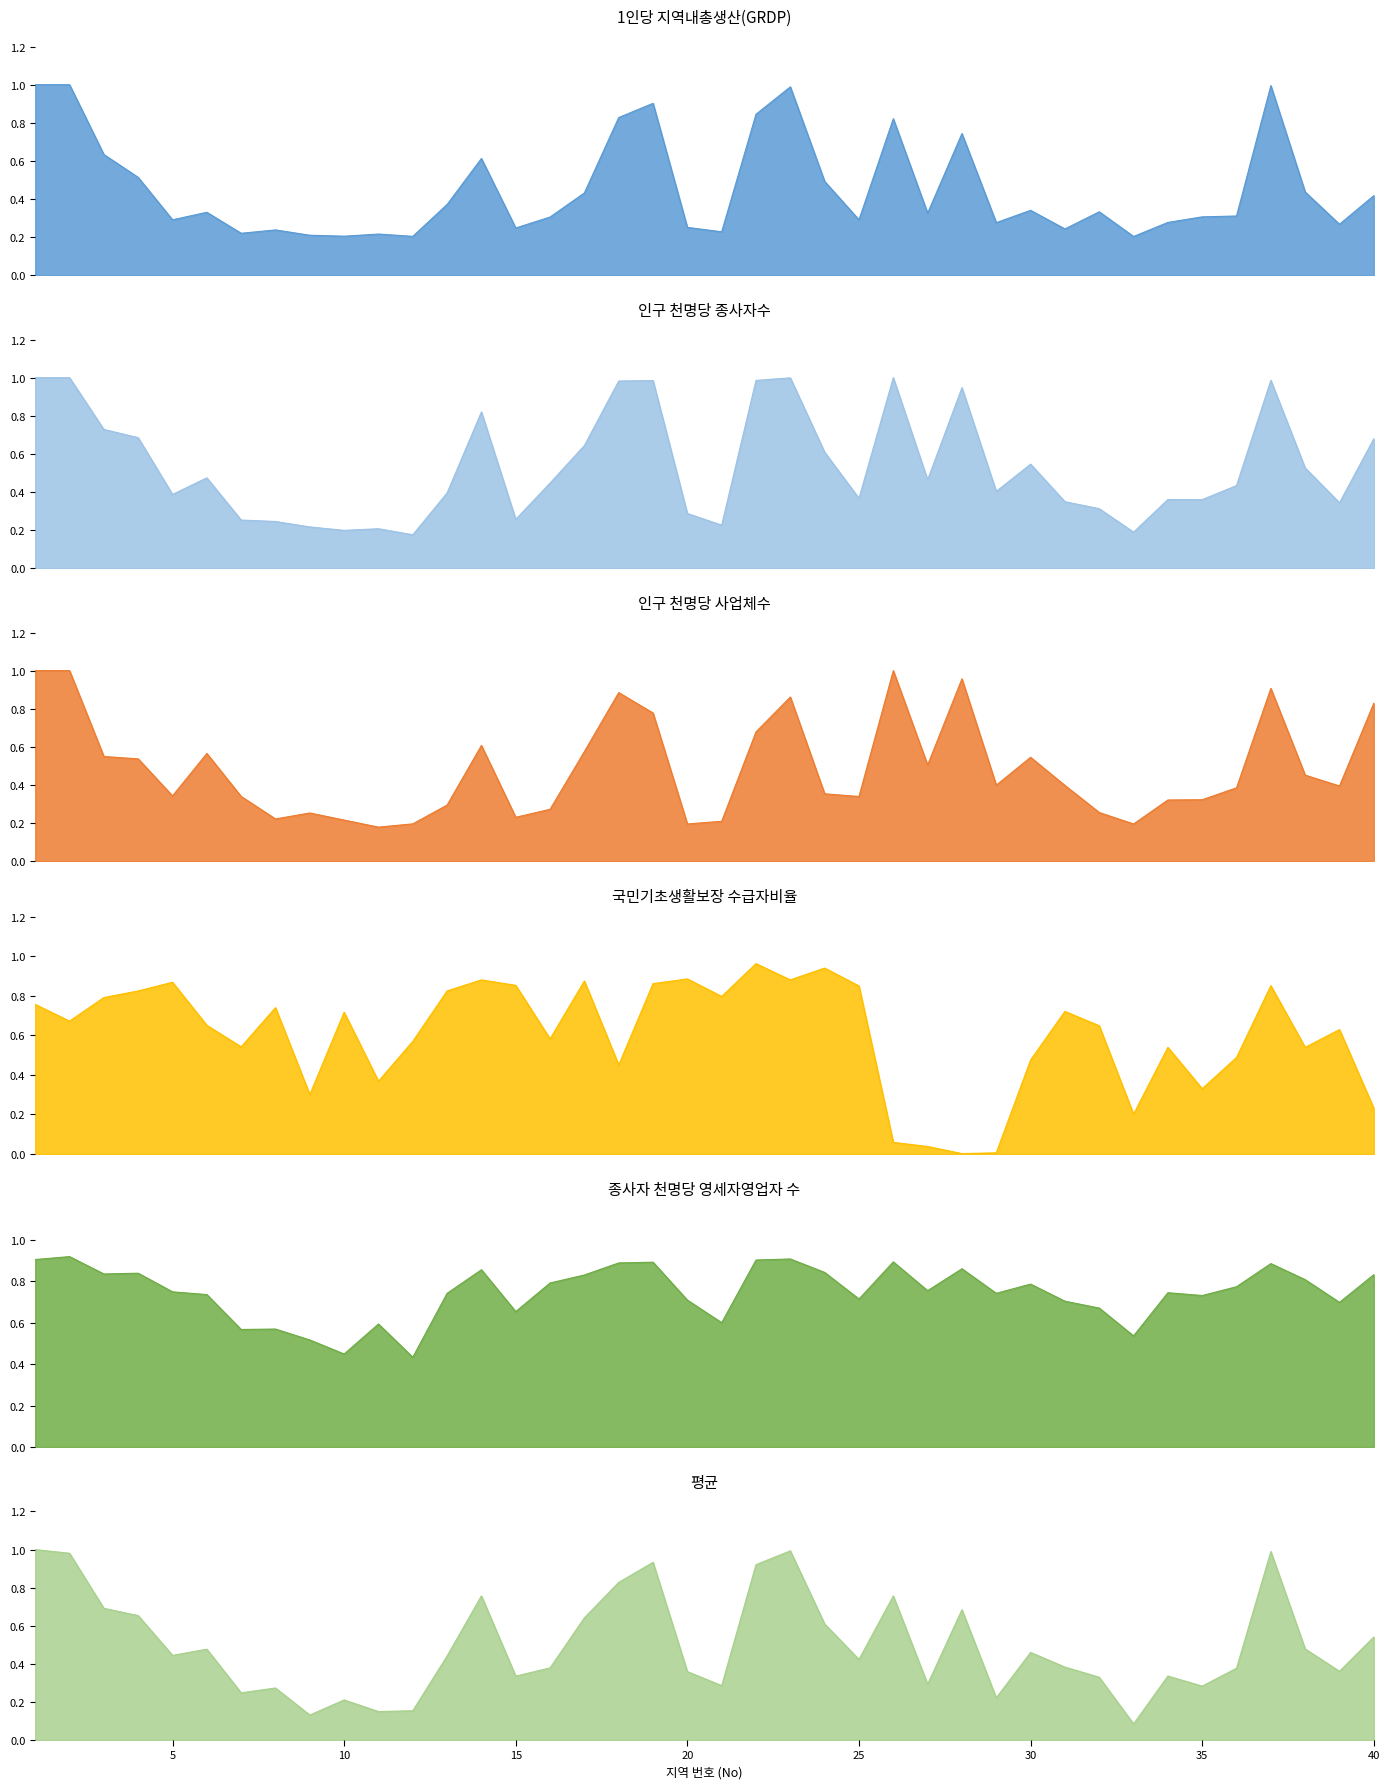

What is the value of the 1인당 지역내총생산(GRDP) point at the 25th from the left?

0.3